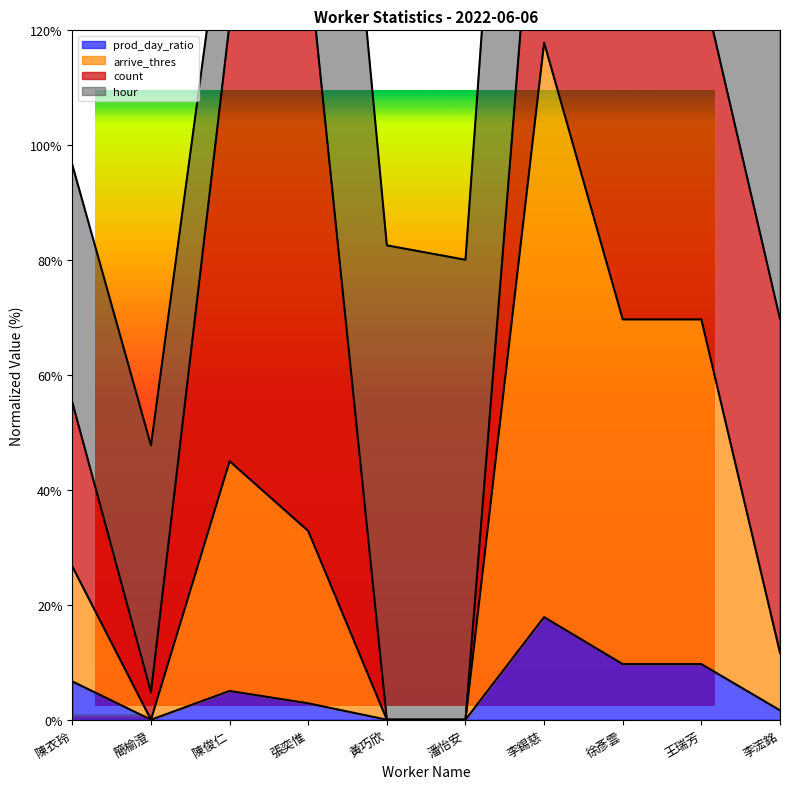

What is the label of the 2nd point from the left?

簡榆澄